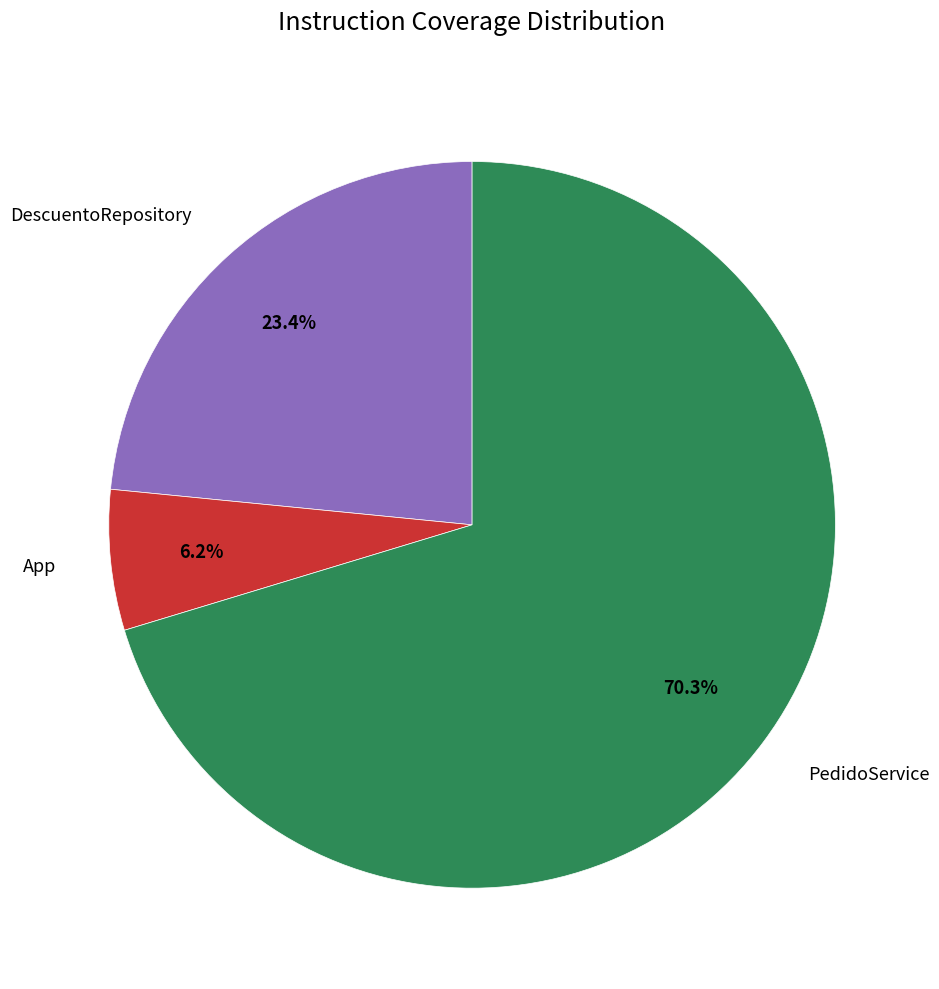

True or false: PedidoService accounts for 64% of the total.

False